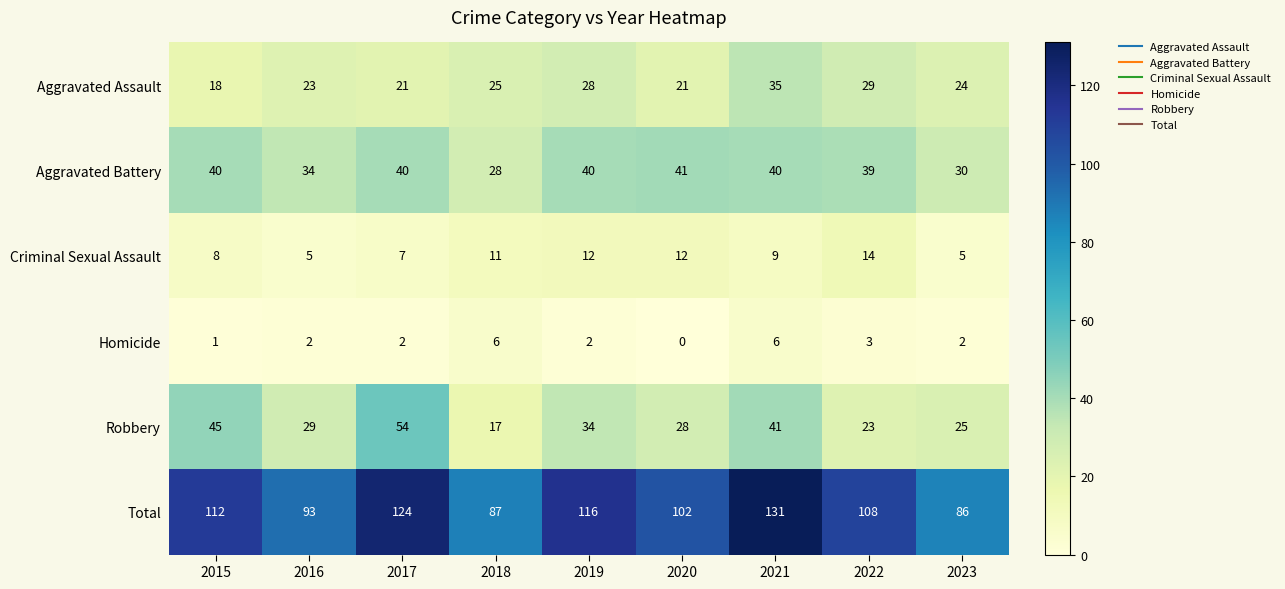

What is the approximate value of Total at 2021, to the nearest 5?

130